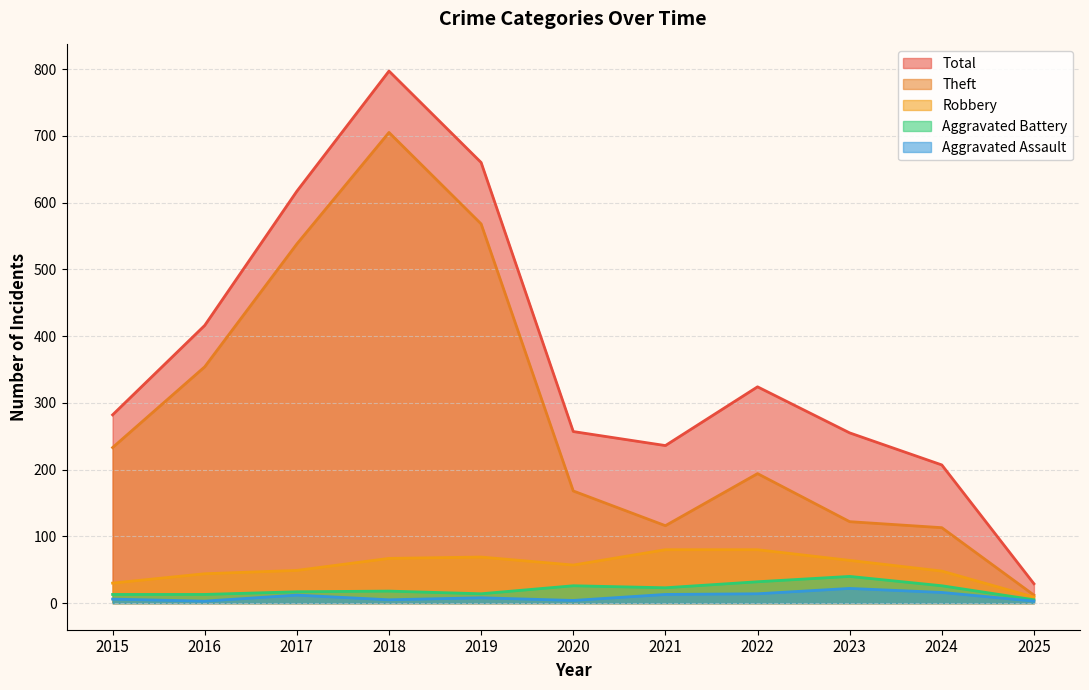

Which label corresponds to the largest value in the chart?

2018